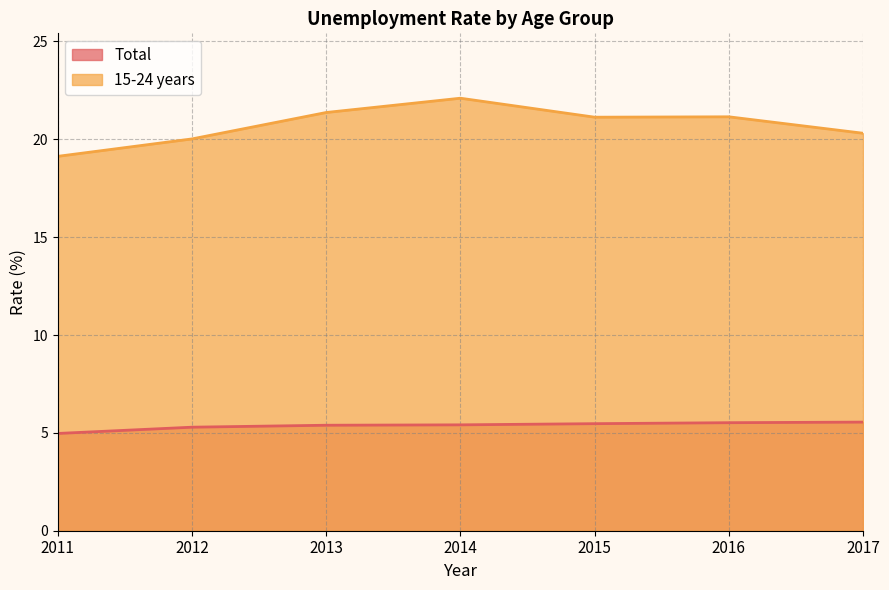

What is the difference between the highest and lowest values at 2011?

14.2